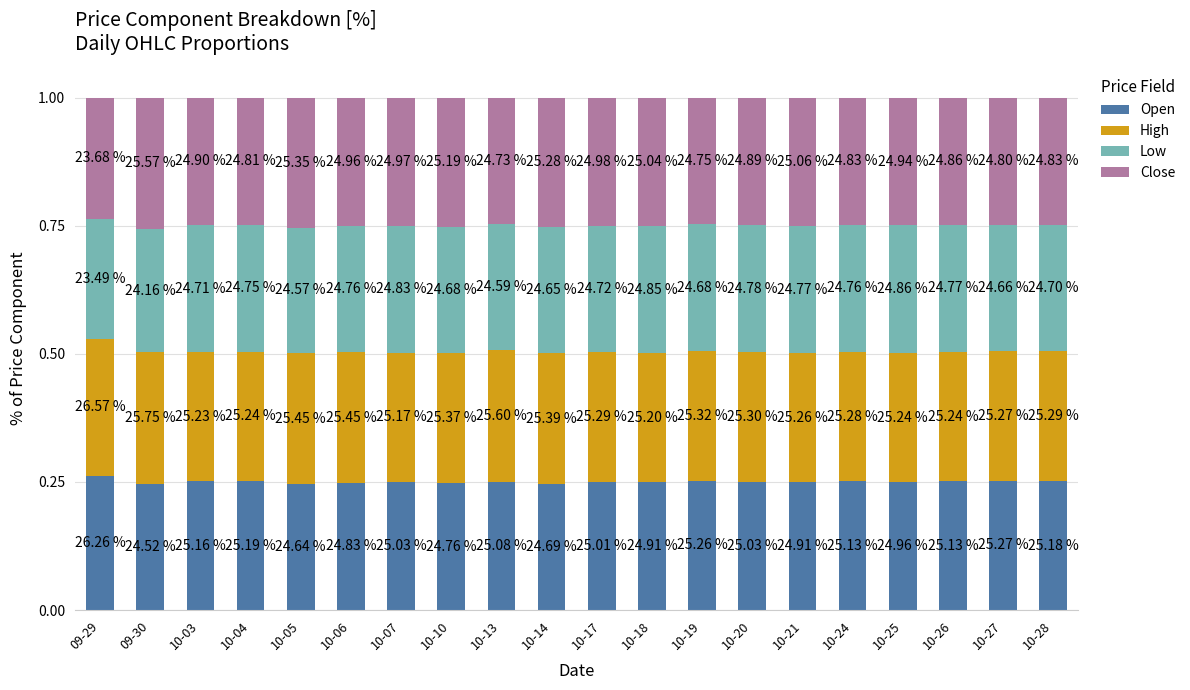

What are all the series names shown in the legend?

Open, High, Low, Close